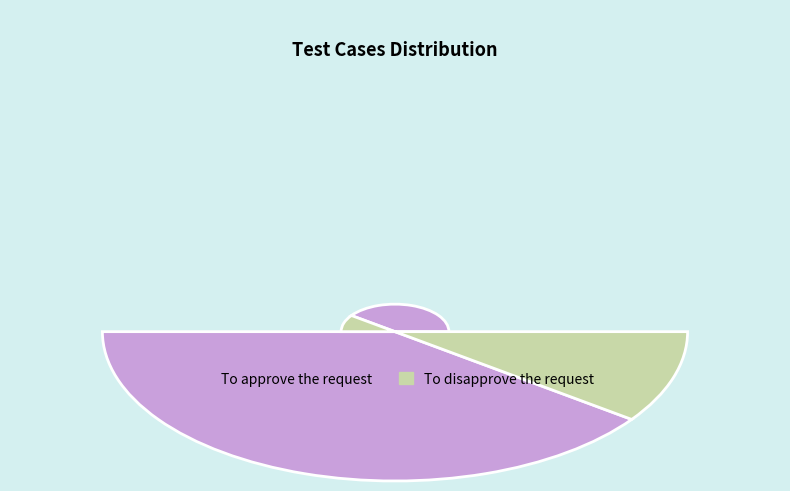

Is the sum of To approve the request and To disapprove the request greater than half?

Yes